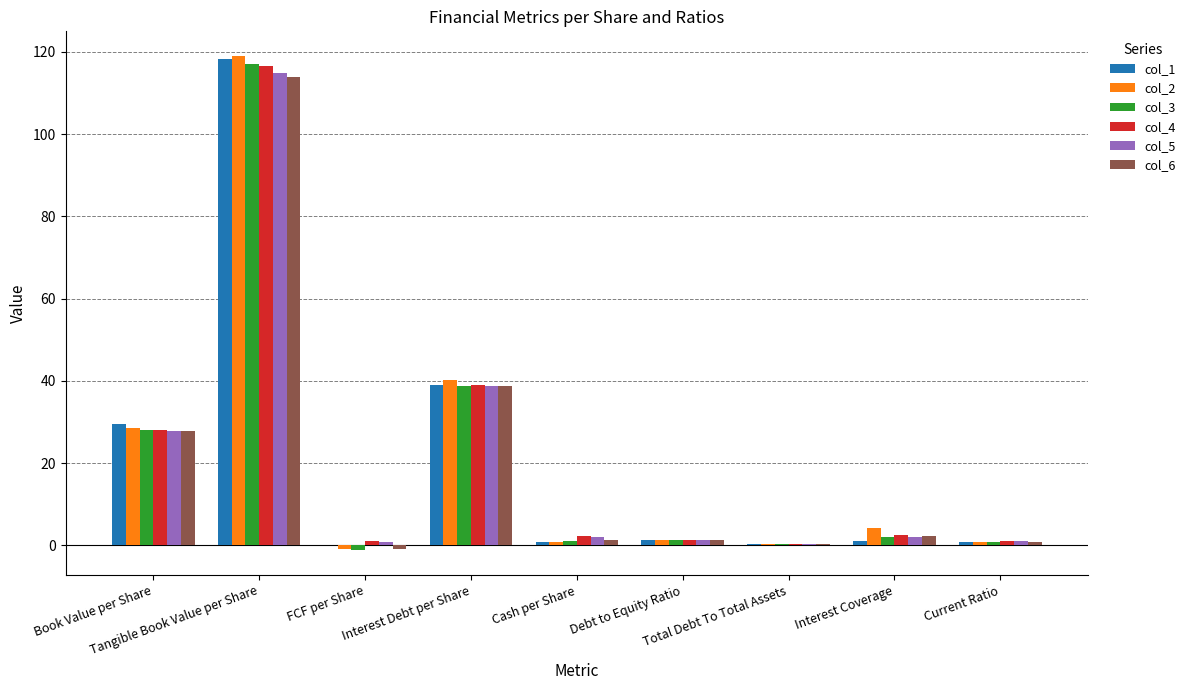

True or false: col_1 has a value of 191.7 at Tangible Book Value per Share.

False